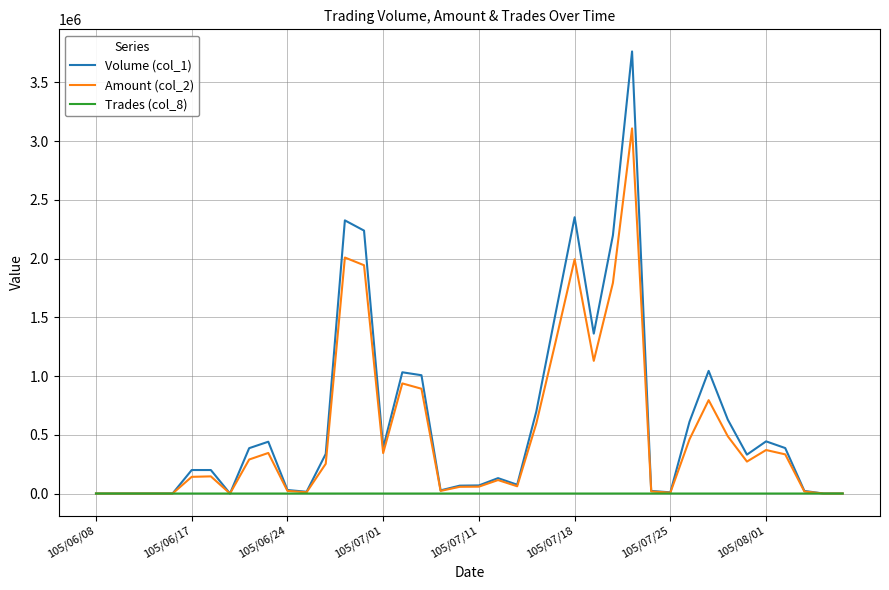

What is the greatest value displayed?

3763000